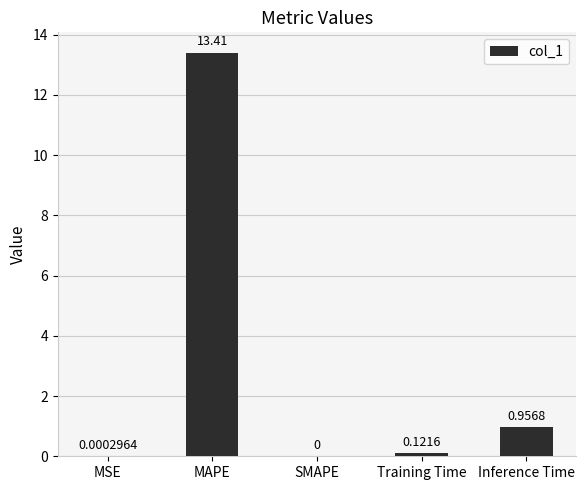

Which label corresponds to the largest value in the chart?

MAPE